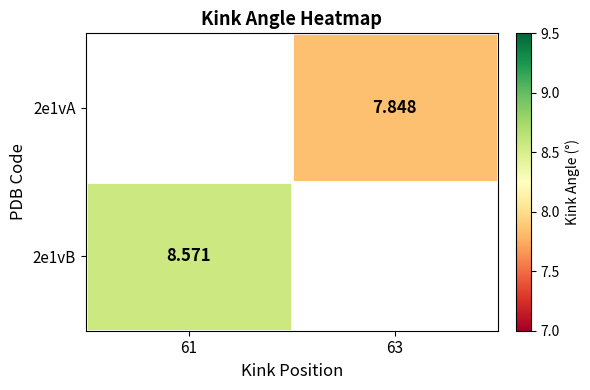

At which label is 2e1vB closest to 8?

61